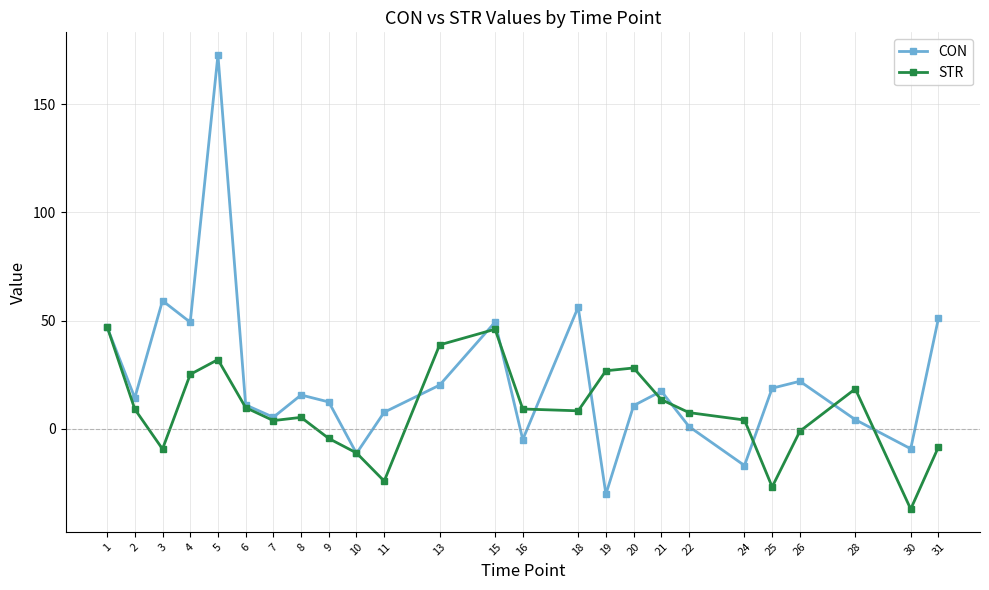

What is the greatest value displayed?

172.7